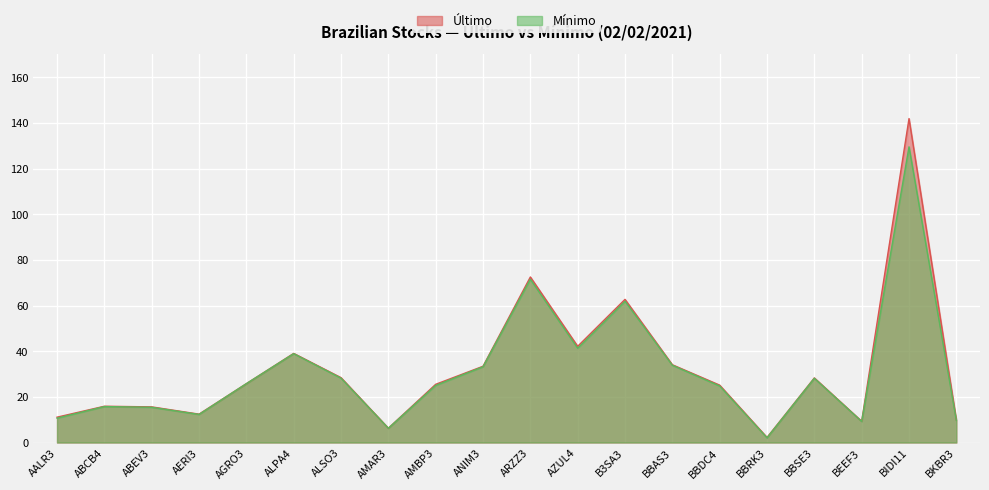

What is the difference between the Mínimo values at BIDI11 and BBRK3?

127.4